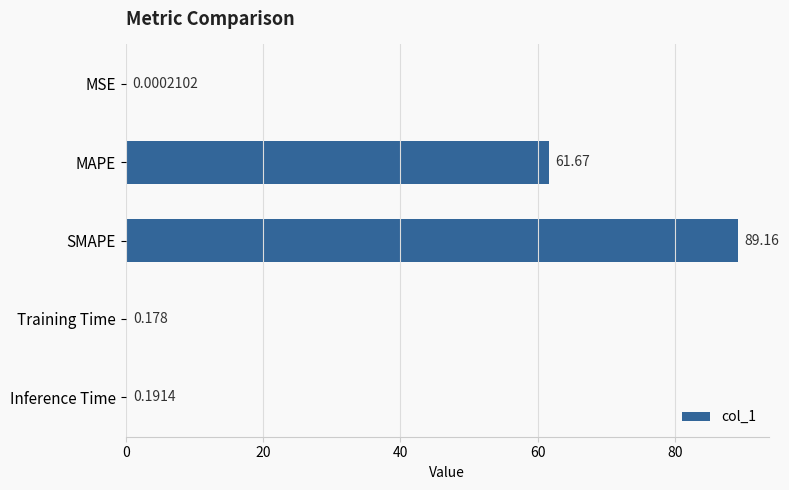

Which category has the highest value across all series?

SMAPE